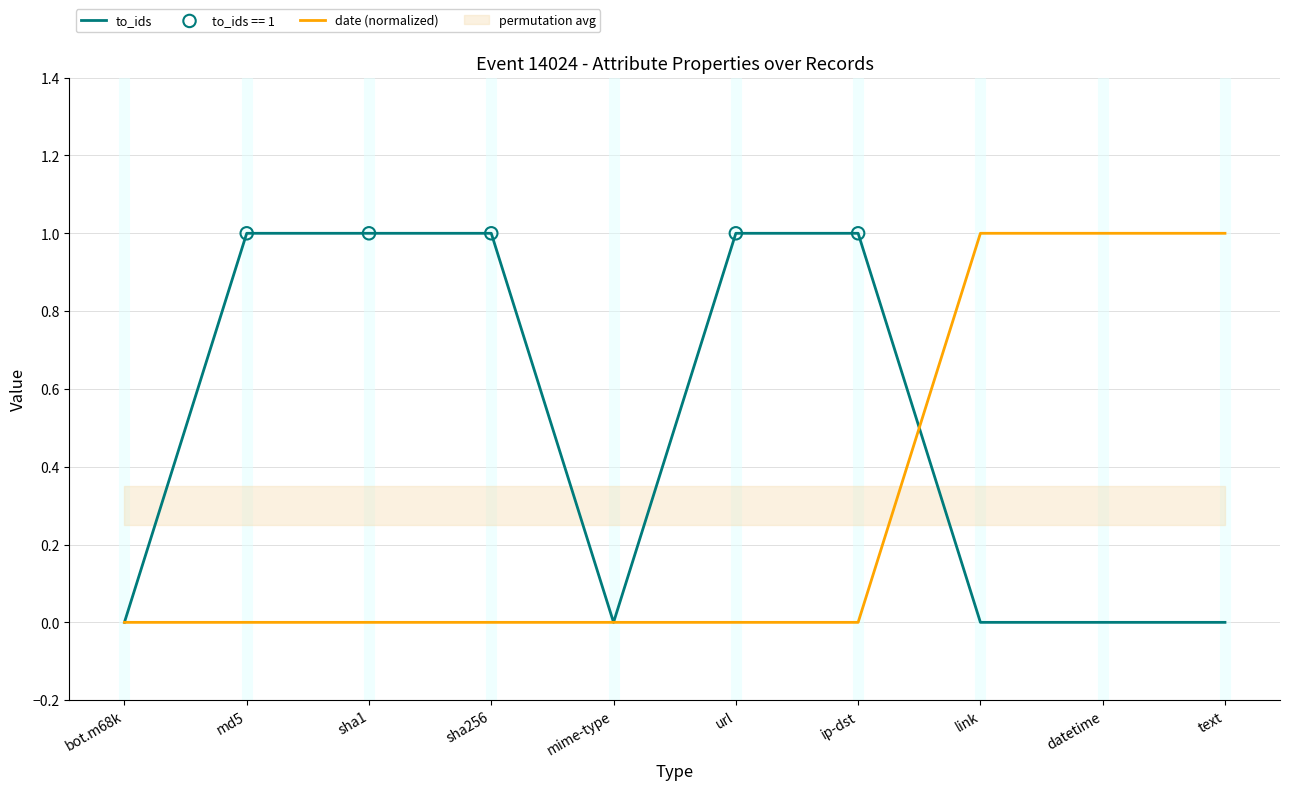

At how many categories does at least one series exceed 0?

8